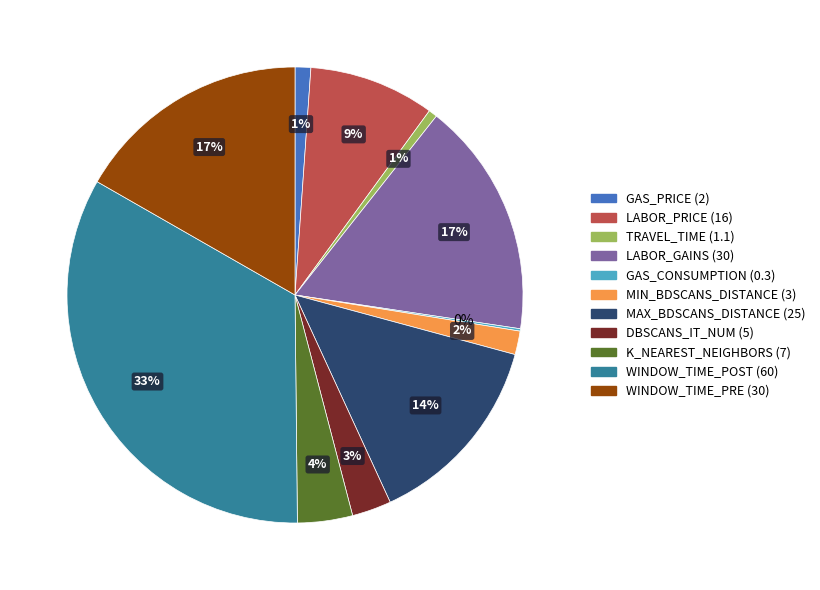

Combined, do WINDOW_TIME_POST and DBSCANS_IT_NUM account for over 50%?

No